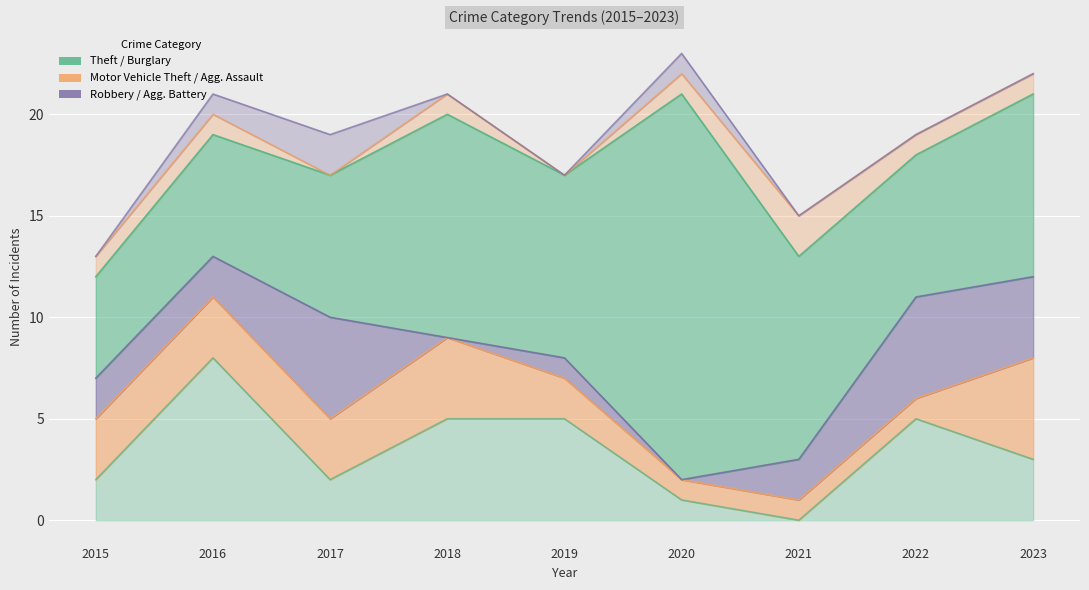

Is the value of Aggravated Battery at 2017 greater than the value of Robbery at 2016?

No